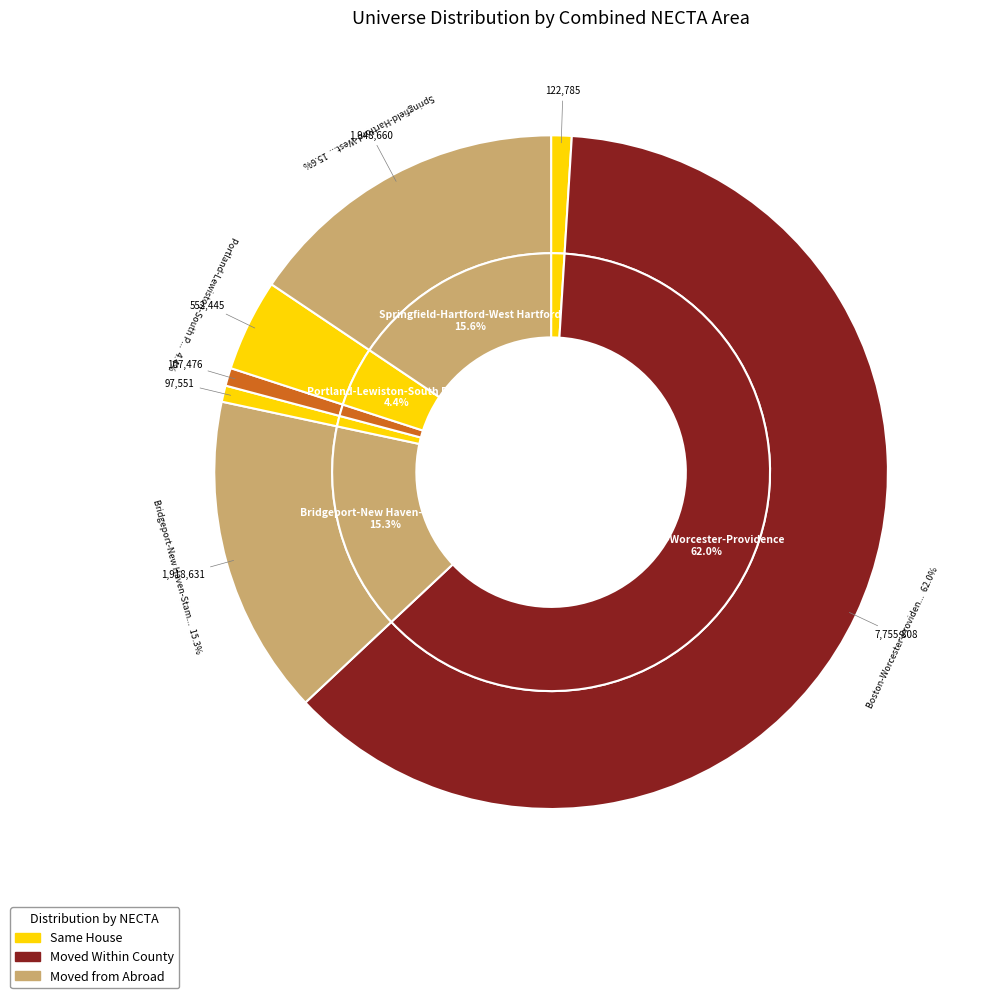

What is the change in value from Bridgeport-New Haven-Stamford, CT to Pittsfield-North Adams, MA-VT?

-1811155